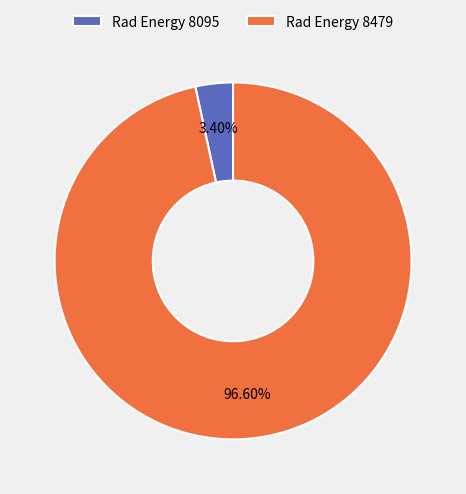

Between Rad Energy 8095 and Rad Energy 8479, which is larger?

Rad Energy 8479